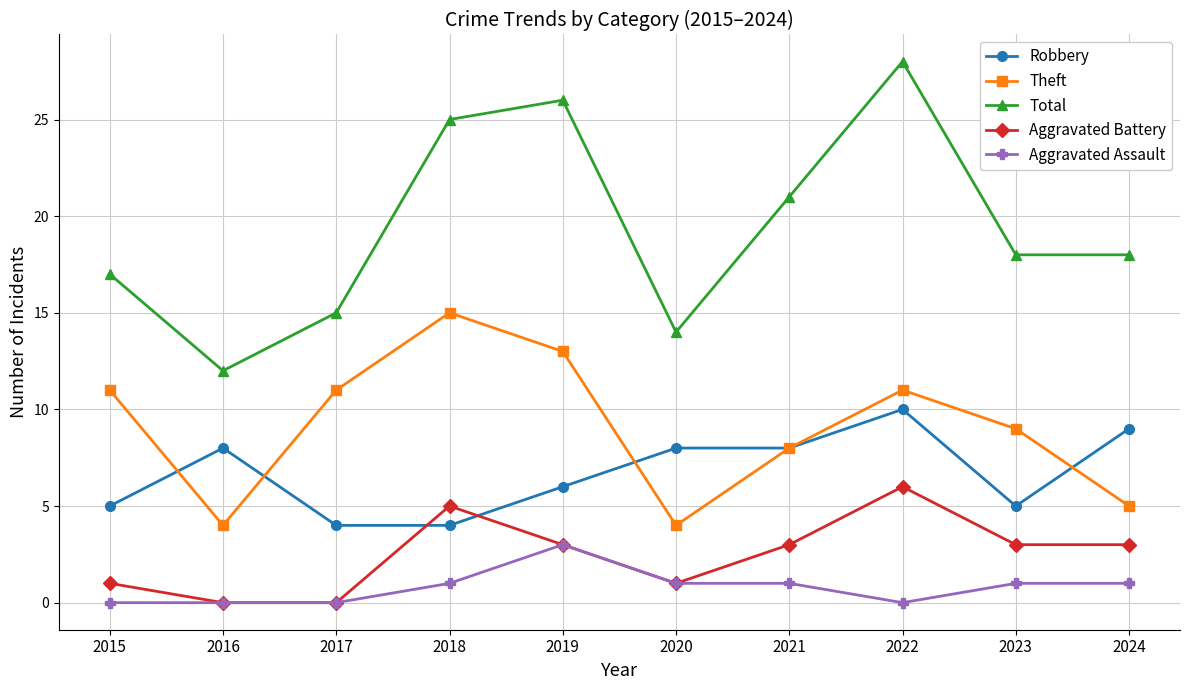

Rank the series by their maximum value, from highest to lowest.

Total, Theft, Robbery, Aggravated Battery, Aggravated Assault